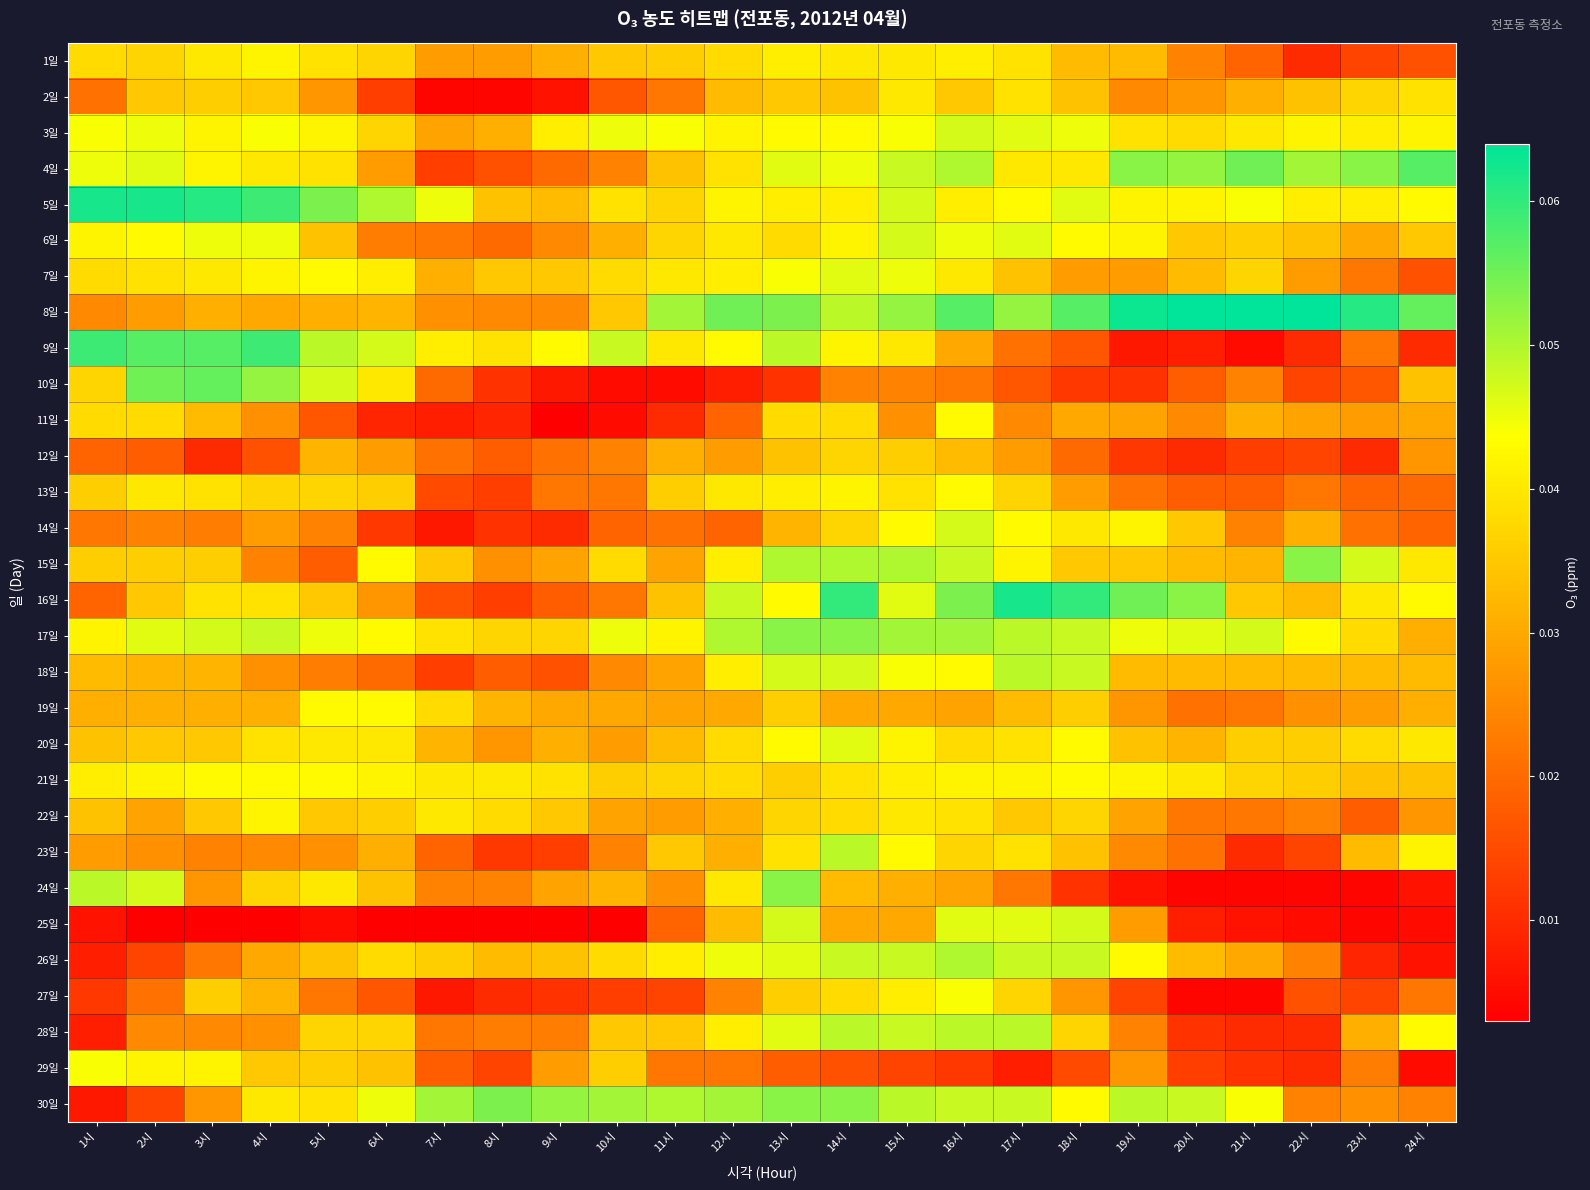

Reading left to right, list all the values displayed in this chart.

1일: 1시=0.0	2시=0.0	3시=0.0	4시=0.0	5시=0.0	6시=0.0	7시=0.0	8시=0.0	9시=0.0	10시=0.0	11시=0.0	12시=0.0	13시=0.0	14시=0.0	15시=0.0	16시=0.0	17시=0.0	18시=0.0	19시=0.0	20시=0.0	21시=0.0	22시=0.0	23시=0.0	24시=0.0
2일: 1시=0.0	2시=0.0	3시=0.0	4시=0.0	5시=0.0	6시=0.0	7시=0.0	8시=0.0	9시=0.0	10시=0.0	11시=0.0	12시=0.0	13시=0.0	14시=0.0	15시=0.0	16시=0.0	17시=0.0	18시=0.0	19시=0.0	20시=0.0	21시=0.0	22시=0.0	23시=0.0	24시=0.0
3일: 1시=0.0	2시=0.0	3시=0.0	4시=0.0	5시=0.0	6시=0.0	7시=0.0	8시=0.0	9시=0.0	10시=0.0	11시=0.0	12시=0.0	13시=0.0	14시=0.0	15시=0.0	16시=0.0	17시=0.0	18시=0.0	19시=0.0	20시=0.0	21시=0.0	22시=0.0	23시=0.0	24시=0.0
4일: 1시=0.0	2시=0.0	3시=0.0	4시=0.0	5시=0.0	6시=0.0	7시=0.0	8시=0.0	9시=0.0	10시=0.0	11시=0.0	12시=0.0	13시=0.0	14시=0.0	15시=0.0	16시=0.1	17시=0.0	18시=0.0	19시=0.1	20시=0.1	21시=0.1	22시=0.1	23시=0.1	24시=0.1
5일: 1시=0.1	2시=0.1	3시=0.1	4시=0.1	5시=0.1	6시=0.1	7시=0.0	8시=0.0	9시=0.0	10시=0.0	11시=0.0	12시=0.0	13시=0.0	14시=0.0	15시=0.0	16시=0.0	17시=0.0	18시=0.0	19시=0.0	20시=0.0	21시=0.0	22시=0.0	23시=0.0	24시=0.0
6일: 1시=0.0	2시=0.0	3시=0.0	4시=0.0	5시=0.0	6시=0.0	7시=0.0	8시=0.0	9시=0.0	10시=0.0	11시=0.0	12시=0.0	13시=0.0	14시=0.0	15시=0.0	16시=0.0	17시=0.0	18시=0.0	19시=0.0	20시=0.0	21시=0.0	22시=0.0	23시=0.0	24시=0.0
7일: 1시=0.0	2시=0.0	3시=0.0	4시=0.0	5시=0.0	6시=0.0	7시=0.0	8시=0.0	9시=0.0	10시=0.0	11시=0.0	12시=0.0	13시=0.0	14시=0.0	15시=0.0	16시=0.0	17시=0.0	18시=0.0	19시=0.0	20시=0.0	21시=0.0	22시=0.0	23시=0.0	24시=0.0
8일: 1시=0.0	2시=0.0	3시=0.0	4시=0.0	5시=0.0	6시=0.0	7시=0.0	8시=0.0	9시=0.0	10시=0.0	11시=0.1	12시=0.1	13시=0.1	14시=0.0	15시=0.1	16시=0.1	17시=0.1	18시=0.1	19시=0.1	20시=0.1	21시=0.1	22시=0.1	23시=0.1	24시=0.1
9일: 1시=0.1	2시=0.1	3시=0.1	4시=0.1	5시=0.0	6시=0.0	7시=0.0	8시=0.0	9시=0.0	10시=0.0	11시=0.0	12시=0.0	13시=0.0	14시=0.0	15시=0.0	16시=0.0	17시=0.0	18시=0.0	19시=0.0	20시=0.0	21시=0.0	22시=0.0	23시=0.0	24시=0.0
10일: 1시=0.0	2시=0.1	3시=0.1	4시=0.1	5시=0.0	6시=0.0	7시=0.0	8시=0.0	9시=0.0	10시=0.0	11시=0.0	12시=0.0	13시=0.0	14시=0.0	15시=0.0	16시=0.0	17시=0.0	18시=0.0	19시=0.0	20시=0.0	21시=0.0	22시=0.0	23시=0.0	24시=0.0
11일: 1시=0.0	2시=0.0	3시=0.0	4시=0.0	5시=0.0	6시=0.0	7시=0.0	8시=0.0	9시=0.0	10시=0.0	11시=0.0	12시=0.0	13시=0.0	14시=0.0	15시=0.0	16시=0.0	17시=0.0	18시=0.0	19시=0.0	20시=0.0	21시=0.0	22시=0.0	23시=0.0	24시=0.0
12일: 1시=0.0	2시=0.0	3시=0.0	4시=0.0	5시=0.0	6시=0.0	7시=0.0	8시=0.0	9시=0.0	10시=0.0	11시=0.0	12시=0.0	13시=0.0	14시=0.0	15시=0.0	16시=0.0	17시=0.0	18시=0.0	19시=0.0	20시=0.0	21시=0.0	22시=0.0	23시=0.0	24시=0.0
13일: 1시=0.0	2시=0.0	3시=0.0	4시=0.0	5시=0.0	6시=0.0	7시=0.0	8시=0.0	9시=0.0	10시=0.0	11시=0.0	12시=0.0	13시=0.0	14시=0.0	15시=0.0	16시=0.0	17시=0.0	18시=0.0	19시=0.0	20시=0.0	21시=0.0	22시=0.0	23시=0.0	24시=0.0
14일: 1시=0.0	2시=0.0	3시=0.0	4시=0.0	5시=0.0	6시=0.0	7시=0.0	8시=0.0	9시=0.0	10시=0.0	11시=0.0	12시=0.0	13시=0.0	14시=0.0	15시=0.0	16시=0.0	17시=0.0	18시=0.0	19시=0.0	20시=0.0	21시=0.0	22시=0.0	23시=0.0	24시=0.0
15일: 1시=0.0	2시=0.0	3시=0.0	4시=0.0	5시=0.0	6시=0.0	7시=0.0	8시=0.0	9시=0.0	10시=0.0	11시=0.0	12시=0.0	13시=0.1	14시=0.1	15시=0.1	16시=0.0	17시=0.0	18시=0.0	19시=0.0	20시=0.0	21시=0.0	22시=0.1	23시=0.0	24시=0.0
16일: 1시=0.0	2시=0.0	3시=0.0	4시=0.0	5시=0.0	6시=0.0	7시=0.0	8시=0.0	9시=0.0	10시=0.0	11시=0.0	12시=0.0	13시=0.0	14시=0.1	15시=0.0	16시=0.1	17시=0.1	18시=0.1	19시=0.1	20시=0.1	21시=0.0	22시=0.0	23시=0.0	24시=0.0
17일: 1시=0.0	2시=0.0	3시=0.0	4시=0.0	5시=0.0	6시=0.0	7시=0.0	8시=0.0	9시=0.0	10시=0.0	11시=0.0	12시=0.1	13시=0.1	14시=0.1	15시=0.1	16시=0.1	17시=0.0	18시=0.0	19시=0.0	20시=0.0	21시=0.0	22시=0.0	23시=0.0	24시=0.0
18일: 1시=0.0	2시=0.0	3시=0.0	4시=0.0	5시=0.0	6시=0.0	7시=0.0	8시=0.0	9시=0.0	10시=0.0	11시=0.0	12시=0.0	13시=0.0	14시=0.0	15시=0.0	16시=0.0	17시=0.0	18시=0.0	19시=0.0	20시=0.0	21시=0.0	22시=0.0	23시=0.0	24시=0.0
19일: 1시=0.0	2시=0.0	3시=0.0	4시=0.0	5시=0.0	6시=0.0	7시=0.0	8시=0.0	9시=0.0	10시=0.0	11시=0.0	12시=0.0	13시=0.0	14시=0.0	15시=0.0	16시=0.0	17시=0.0	18시=0.0	19시=0.0	20시=0.0	21시=0.0	22시=0.0	23시=0.0	24시=0.0
20일: 1시=0.0	2시=0.0	3시=0.0	4시=0.0	5시=0.0	6시=0.0	7시=0.0	8시=0.0	9시=0.0	10시=0.0	11시=0.0	12시=0.0	13시=0.0	14시=0.0	15시=0.0	16시=0.0	17시=0.0	18시=0.0	19시=0.0	20시=0.0	21시=0.0	22시=0.0	23시=0.0	24시=0.0
21일: 1시=0.0	2시=0.0	3시=0.0	4시=0.0	5시=0.0	6시=0.0	7시=0.0	8시=0.0	9시=0.0	10시=0.0	11시=0.0	12시=0.0	13시=0.0	14시=0.0	15시=0.0	16시=0.0	17시=0.0	18시=0.0	19시=0.0	20시=0.0	21시=0.0	22시=0.0	23시=0.0	24시=0.0
22일: 1시=0.0	2시=0.0	3시=0.0	4시=0.0	5시=0.0	6시=0.0	7시=0.0	8시=0.0	9시=0.0	10시=0.0	11시=0.0	12시=0.0	13시=0.0	14시=0.0	15시=0.0	16시=0.0	17시=0.0	18시=0.0	19시=0.0	20시=0.0	21시=0.0	22시=0.0	23시=0.0	24시=0.0
23일: 1시=0.0	2시=0.0	3시=0.0	4시=0.0	5시=0.0	6시=0.0	7시=0.0	8시=0.0	9시=0.0	10시=0.0	11시=0.0	12시=0.0	13시=0.0	14시=0.0	15시=0.0	16시=0.0	17시=0.0	18시=0.0	19시=0.0	20시=0.0	21시=0.0	22시=0.0	23시=0.0	24시=0.0
24일: 1시=0.0	2시=0.0	3시=0.0	4시=0.0	5시=0.0	6시=0.0	7시=0.0	8시=0.0	9시=0.0	10시=0.0	11시=0.0	12시=0.0	13시=0.1	14시=0.0	15시=0.0	16시=0.0	17시=0.0	18시=0.0	19시=0.0	20시=0.0	21시=0.0	22시=0.0	23시=0.0	24시=0.0
25일: 1시=0.0	2시=0.0	3시=0.0	4시=0.0	5시=0.0	6시=0.0	7시=0.0	8시=0.0	9시=0.0	10시=0.0	11시=0.0	12시=0.0	13시=0.0	14시=0.0	15시=0.0	16시=0.0	17시=0.0	18시=0.0	19시=0.0	20시=0.0	21시=0.0	22시=0.0	23시=0.0	24시=0.0
26일: 1시=0.0	2시=0.0	3시=0.0	4시=0.0	5시=0.0	6시=0.0	7시=0.0	8시=0.0	9시=0.0	10시=0.0	11시=0.0	12시=0.0	13시=0.0	14시=0.0	15시=0.0	16시=0.1	17시=0.0	18시=0.0	19시=0.0	20시=0.0	21시=0.0	22시=0.0	23시=0.0	24시=0.0
27일: 1시=0.0	2시=0.0	3시=0.0	4시=0.0	5시=0.0	6시=0.0	7시=0.0	8시=0.0	9시=0.0	10시=0.0	11시=0.0	12시=0.0	13시=0.0	14시=0.0	15시=0.0	16시=0.0	17시=0.0	18시=0.0	19시=0.0	20시=0.0	21시=0.0	22시=0.0	23시=0.0	24시=0.0
28일: 1시=0.0	2시=0.0	3시=0.0	4시=0.0	5시=0.0	6시=0.0	7시=0.0	8시=0.0	9시=0.0	10시=0.0	11시=0.0	12시=0.0	13시=0.0	14시=0.0	15시=0.0	16시=0.0	17시=0.0	18시=0.0	19시=0.0	20시=0.0	21시=0.0	22시=0.0	23시=0.0	24시=0.0
29일: 1시=0.0	2시=0.0	3시=0.0	4시=0.0	5시=0.0	6시=0.0	7시=0.0	8시=0.0	9시=0.0	10시=0.0	11시=0.0	12시=0.0	13시=0.0	14시=0.0	15시=0.0	16시=0.0	17시=0.0	18시=0.0	19시=0.0	20시=0.0	21시=0.0	22시=0.0	23시=0.0	24시=0.0
30일: 1시=0.0	2시=0.0	3시=0.0	4시=0.0	5시=0.0	6시=0.0	7시=0.1	8시=0.1	9시=0.1	10시=0.1	11시=0.1	12시=0.1	13시=0.1	14시=0.1	15시=0.0	16시=0.0	17시=0.0	18시=0.0	19시=0.0	20시=0.0	21시=0.0	22시=0.0	23시=0.0	24시=0.0